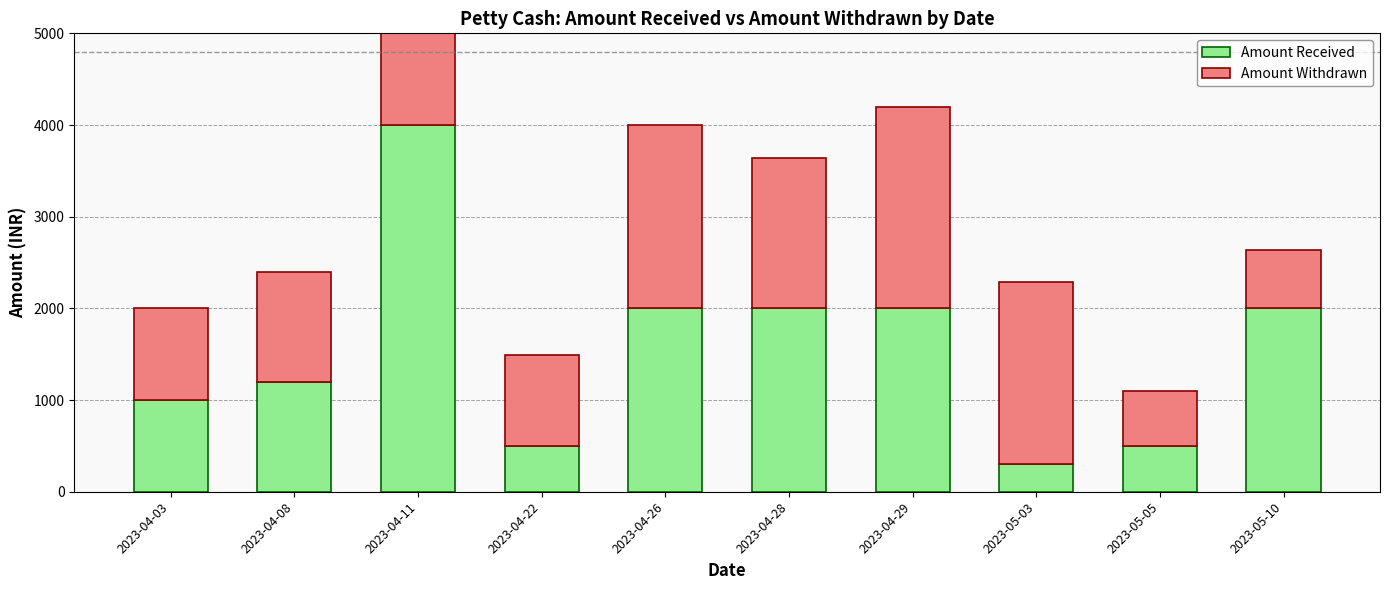

Reading right to left, transcribe all the data shown in this chart.

Amount Received: 2000	500	300	2000	2000	2000	500	4000	1200	1000
Amount Withdrawn: 640	600	1990	2200	1645	2000	995	4680	1200	1000